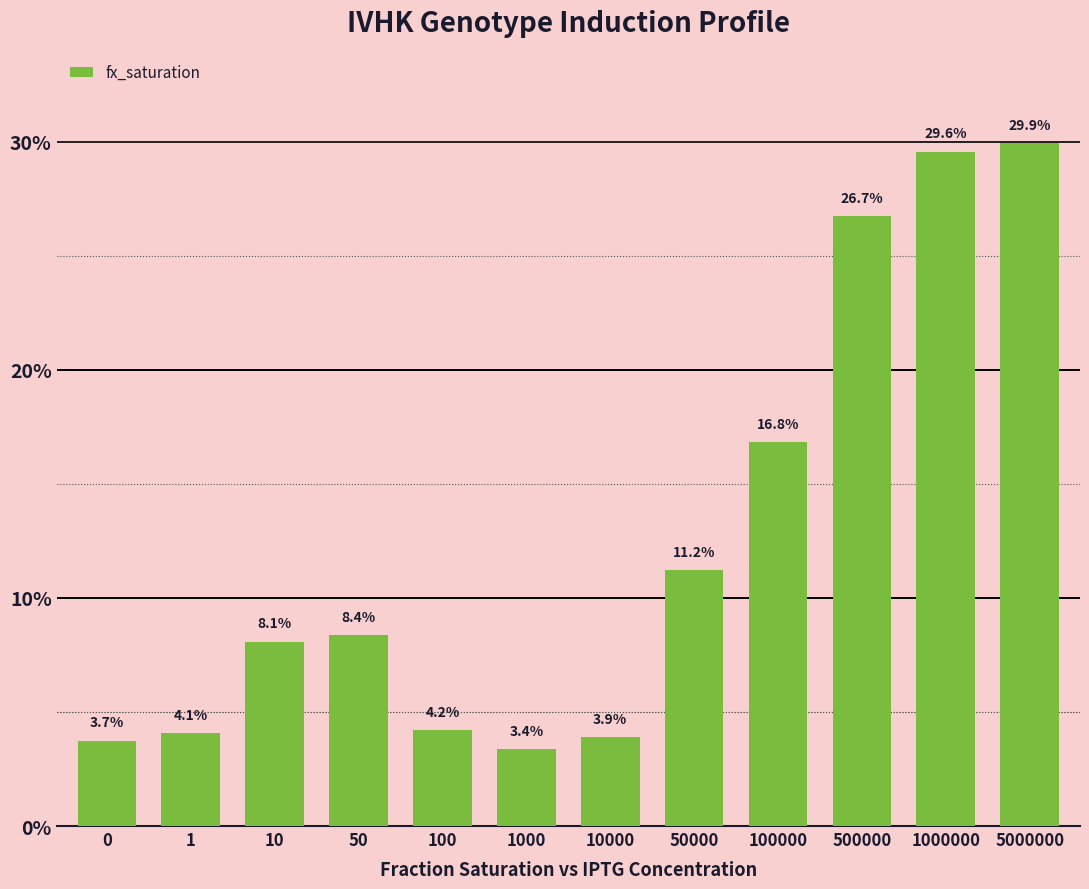

List the labels in order of value, largest first.

5000000, 1000000, 500000, 100000, 50000, 50, 10, 100, 1, 10000, 0, 1000